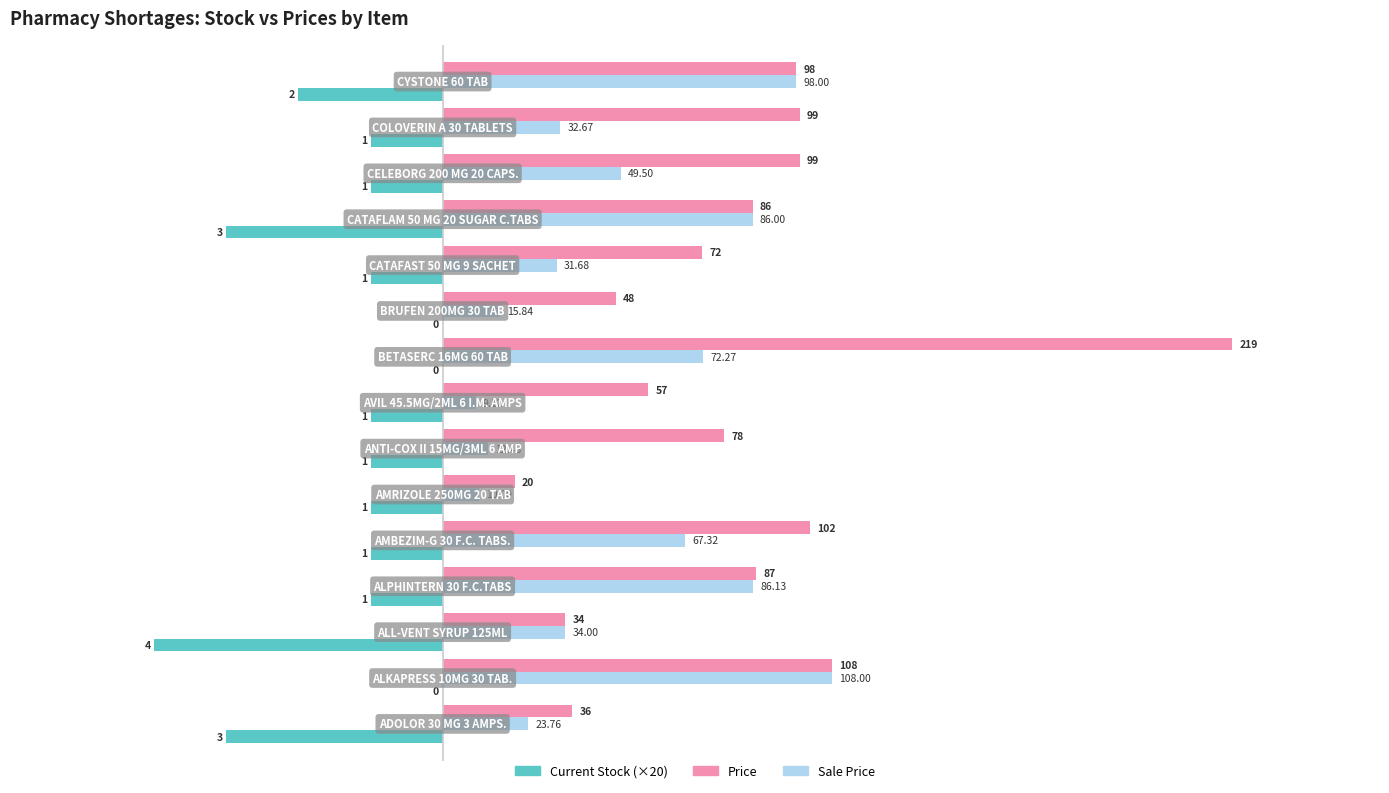

Which series has the largest total across all categories?

Price